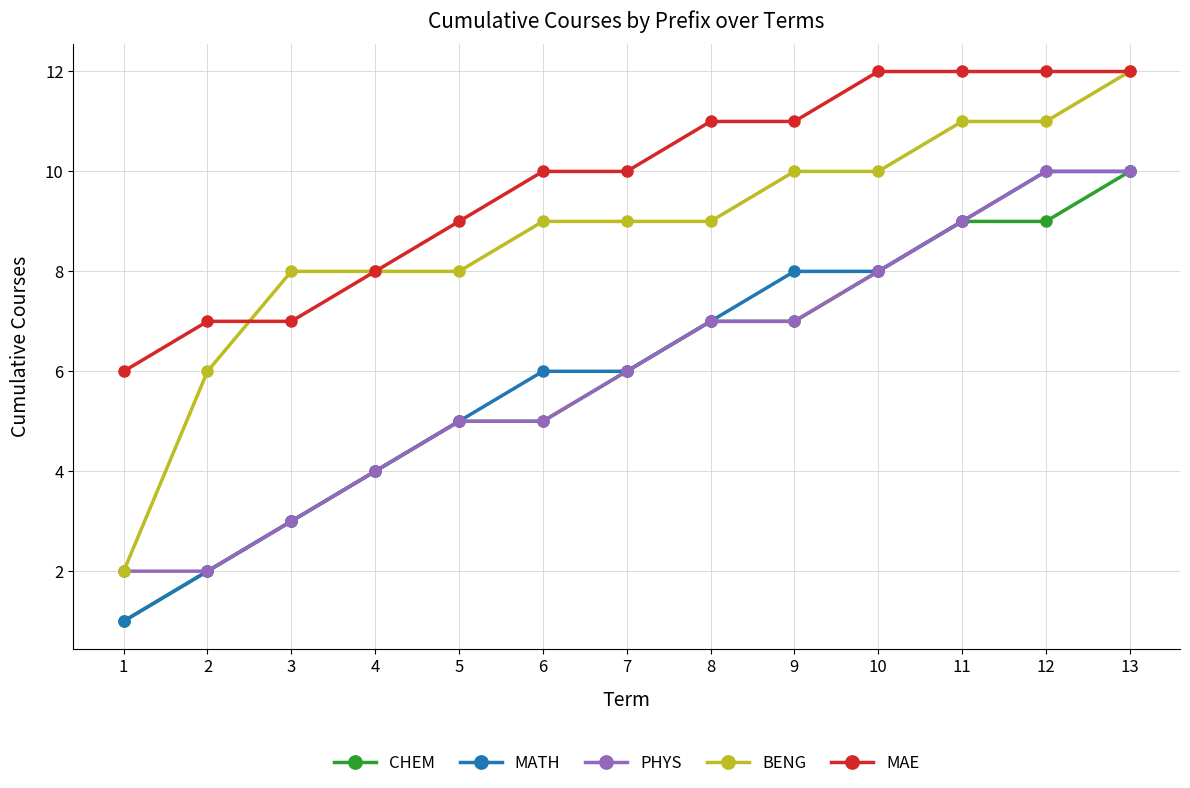

Reading left to right, extract all data points from this chart.

CHEM: 1	2	3	4	5	5	6	7	7	8	9	9	10
MATH: 1	2	3	4	5	6	6	7	8	8	9	10	10
PHYS: 2	2	3	4	5	5	6	7	7	8	9	10	10
BENG: 2	6	8	8	8	9	9	9	10	10	11	11	12
MAE: 6	7	7	8	9	10	10	11	11	12	12	12	12